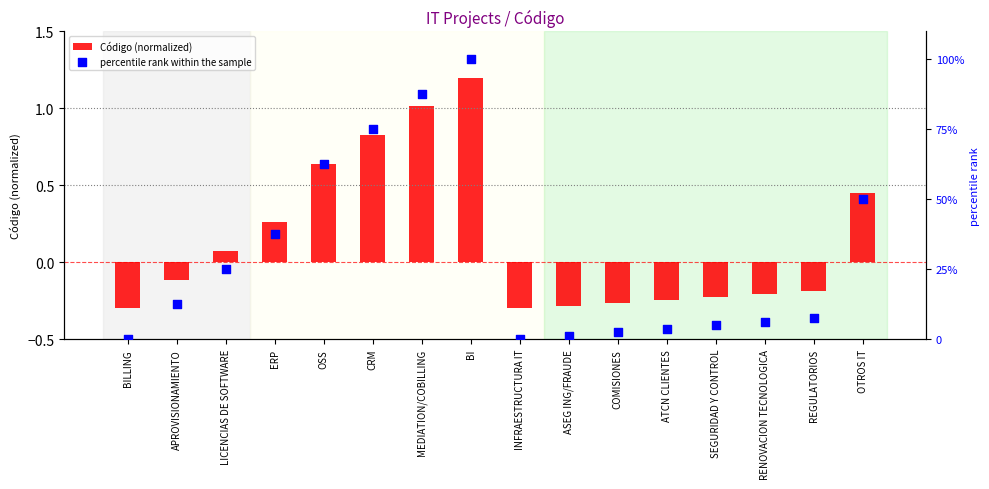

Is the value of percentile rank within the sample at RENOVACION TECNOLOGICA greater than the value of Código (normalized) at REGULATORIOS?

Yes